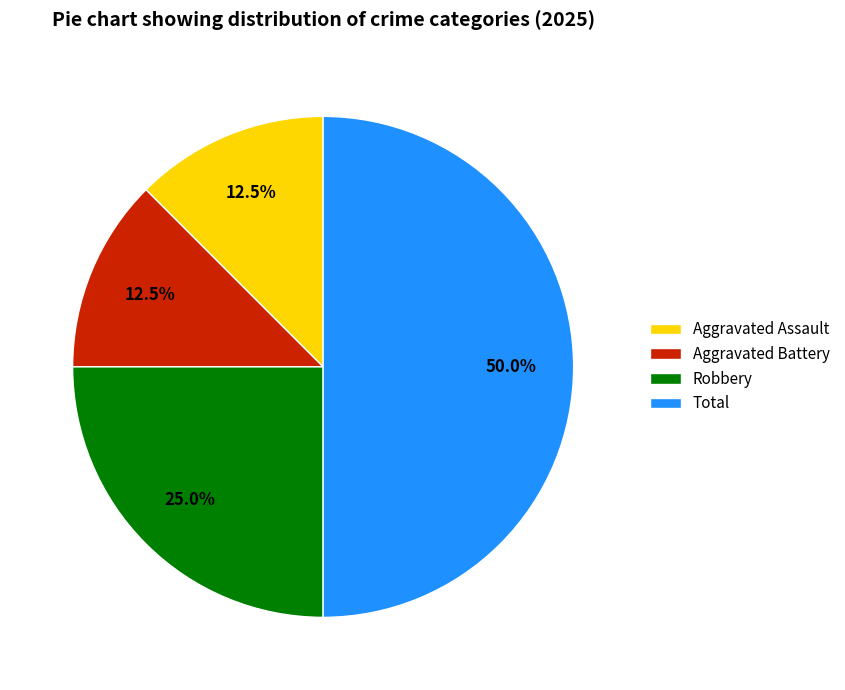

Count the number of slices in the pie.

4